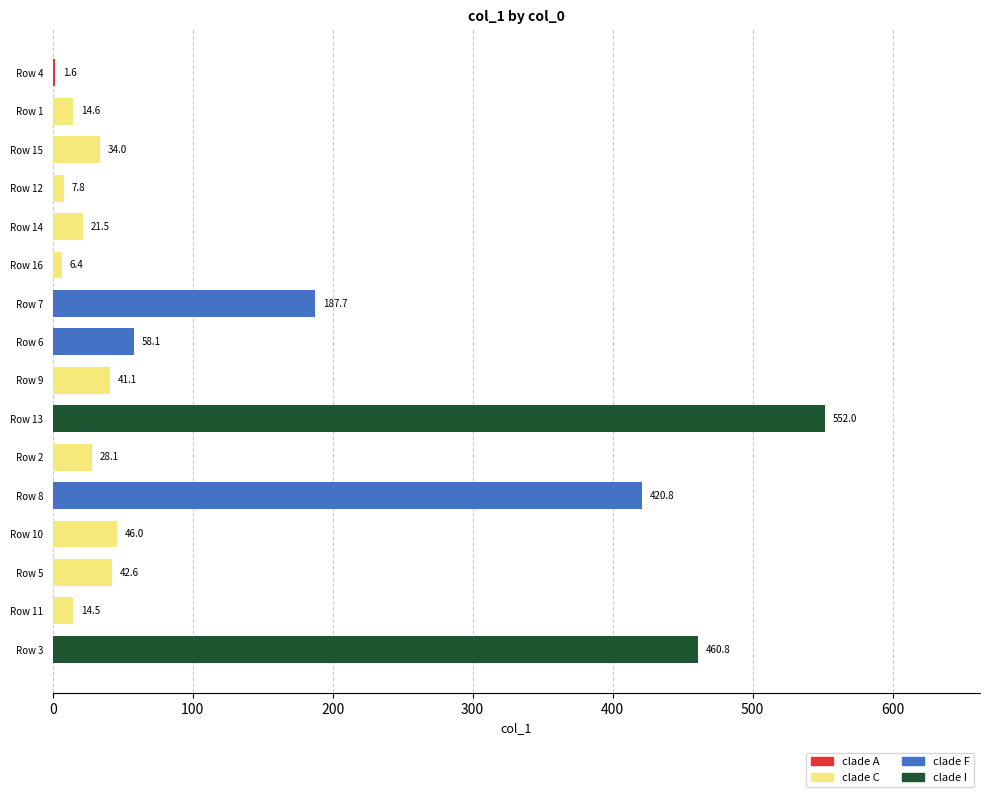

Reading top to bottom, list all the values displayed in this chart.

Row 4=1.6	Row 1=14.6	Row 15=34.0	Row 12=7.8	Row 14=21.5	Row 16=6.4	Row 7=187.7	Row 6=58.1	Row 9=41.1	Row 13=552.0	Row 2=28.1	Row 8=420.8	Row 10=46.0	Row 5=42.6	Row 11=14.5	Row 3=460.8